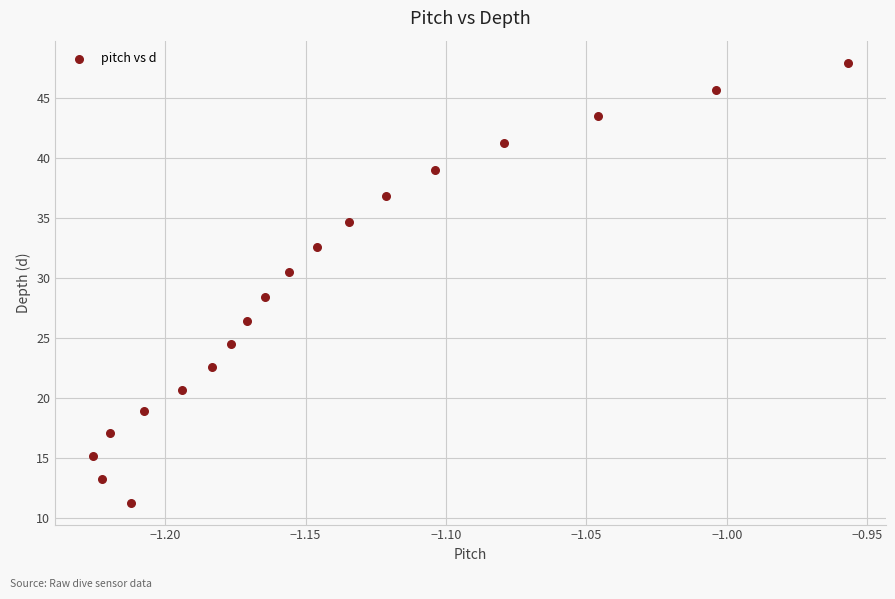

What Y value in the scatter plot is closest to 29?

28.4